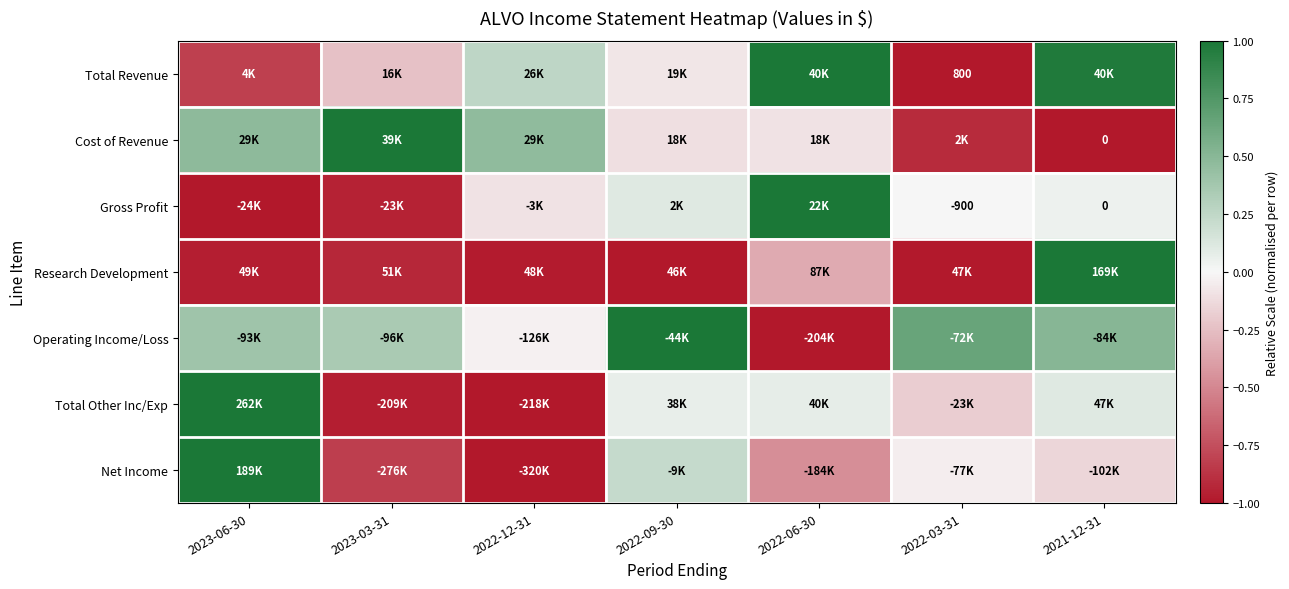

At which label is Net Income closest to 0?

2022-03-31